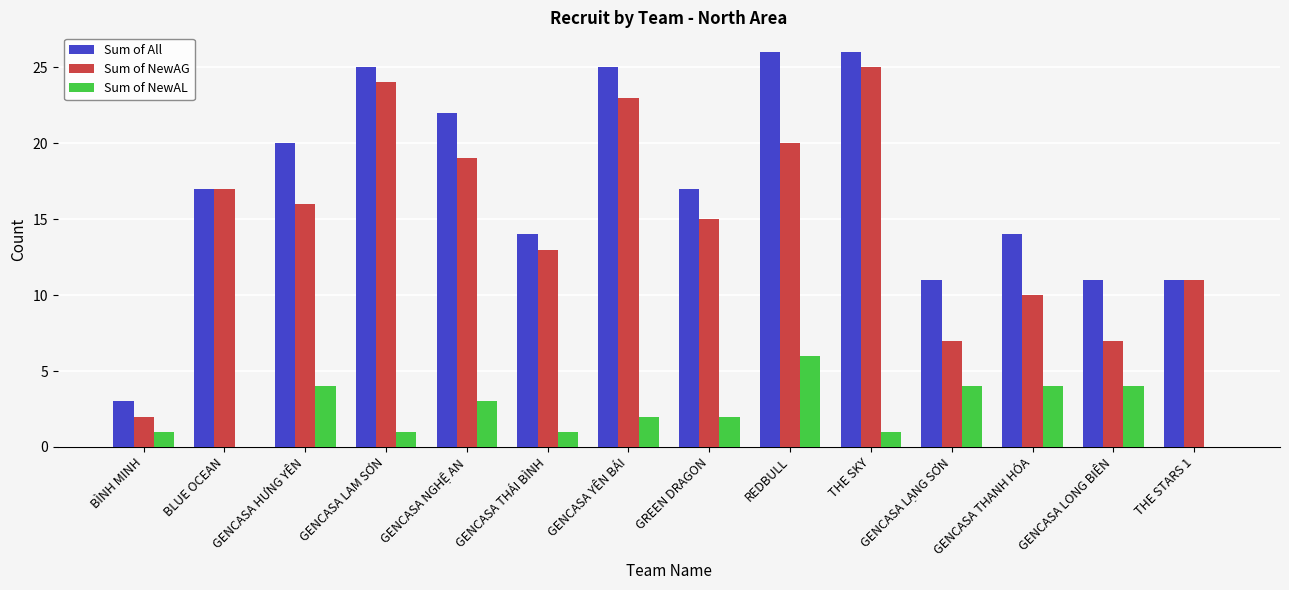

What is the sum of the Sum of NewAG values at REDBULL and GREEN DRAGON?

35